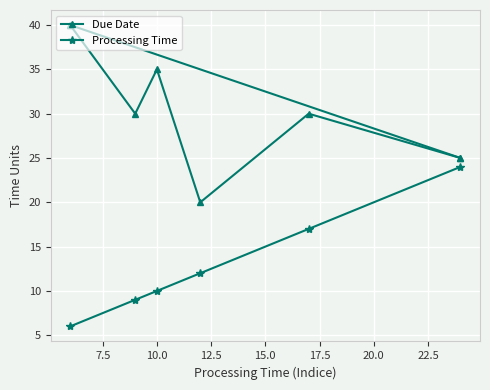

Reading left to right, transcribe all the data shown in this chart.

Due Date: 40	30	35	20	30	25
Processing Time: 6	9	10	12	17	24